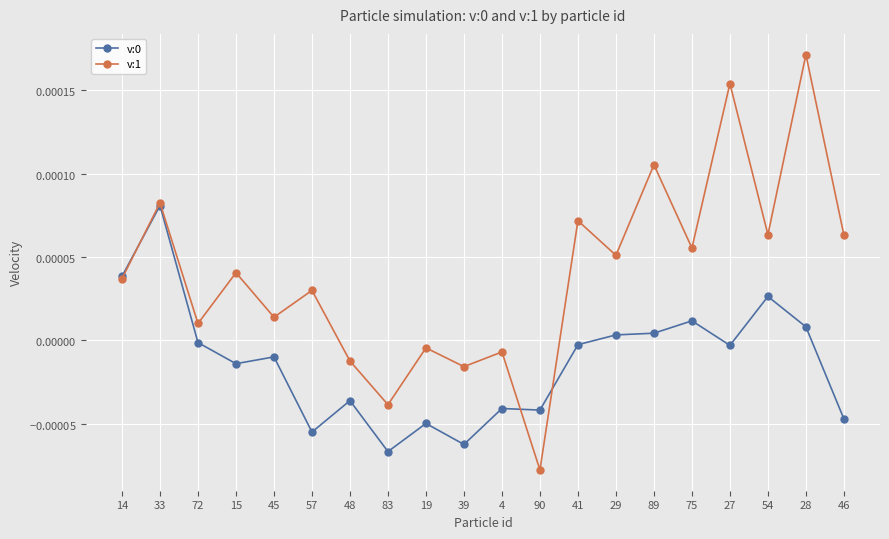

Does the chart have visible grid lines?

Yes